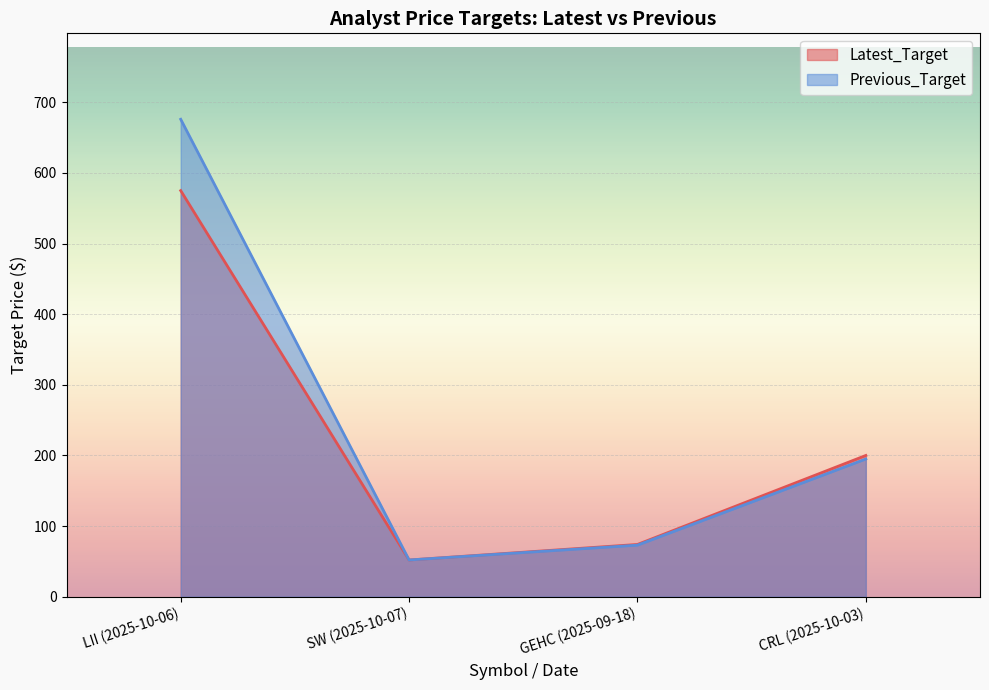

What is the average value of the Latest_Target series?

225